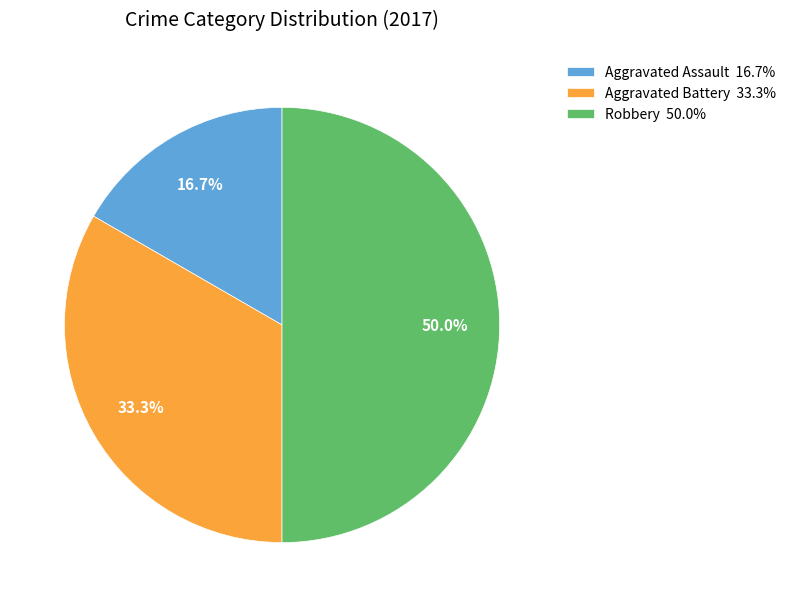

Does Aggravated Assault 16.7% account for over 50% of the chart?

No